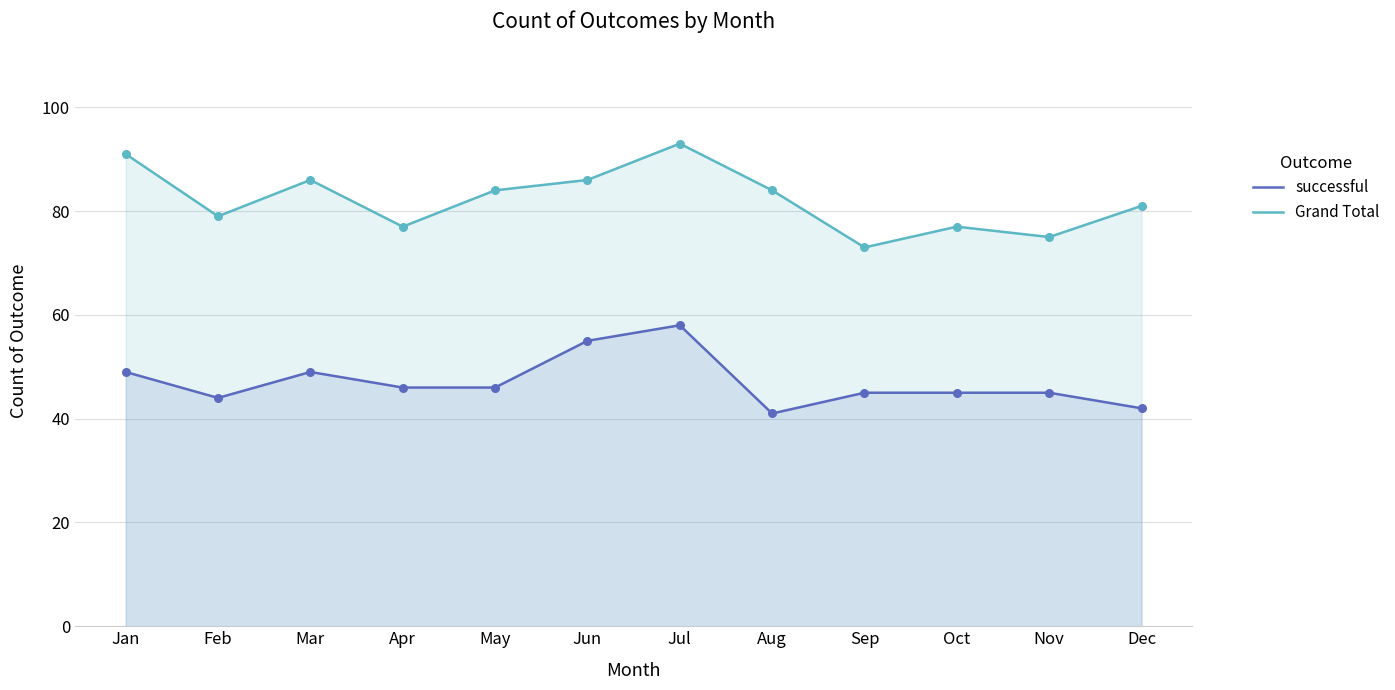

Which series has the widest spread of Y values?

Grand Total